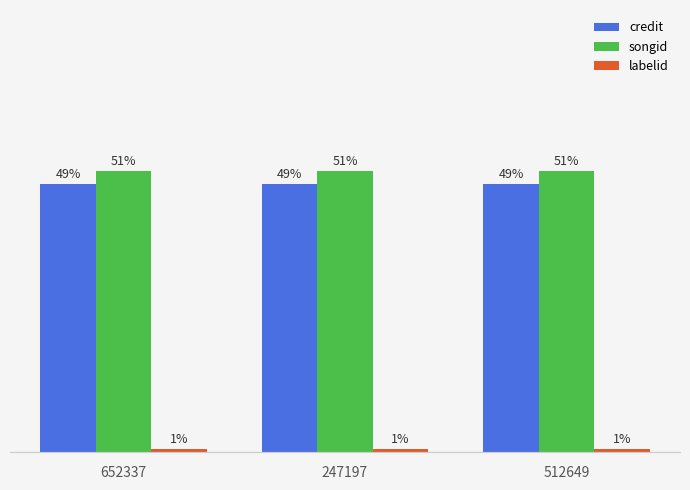

The songid series shows 81.5 at 512649. True or false?

False